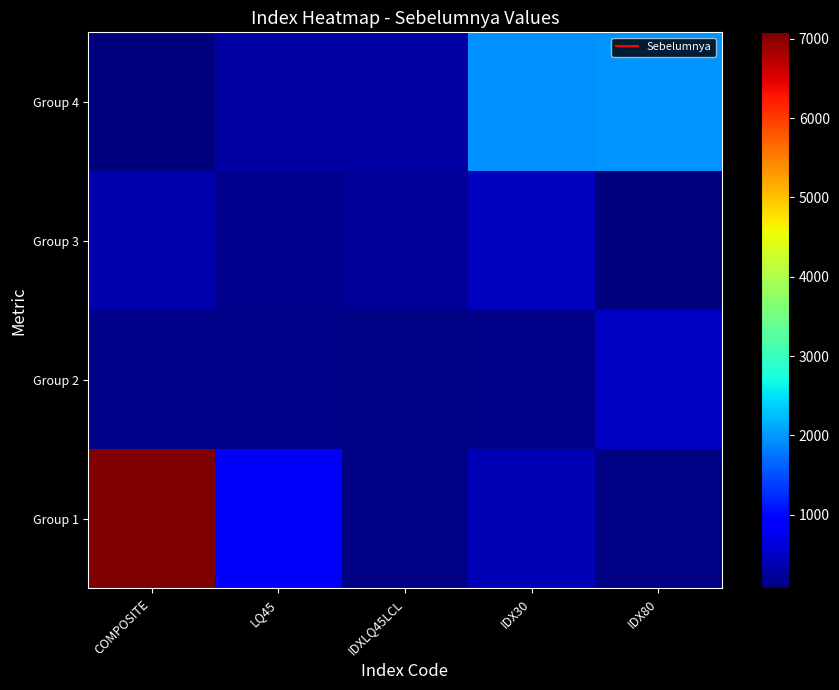

At which category is the sum across all series the highest?

COMPOSITE